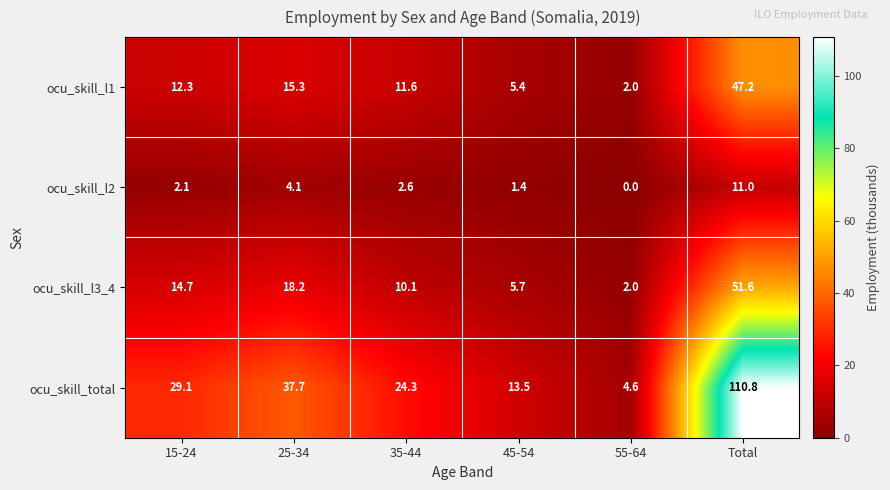

At which label is ocu_skill_l1 closest to 24?

25-34